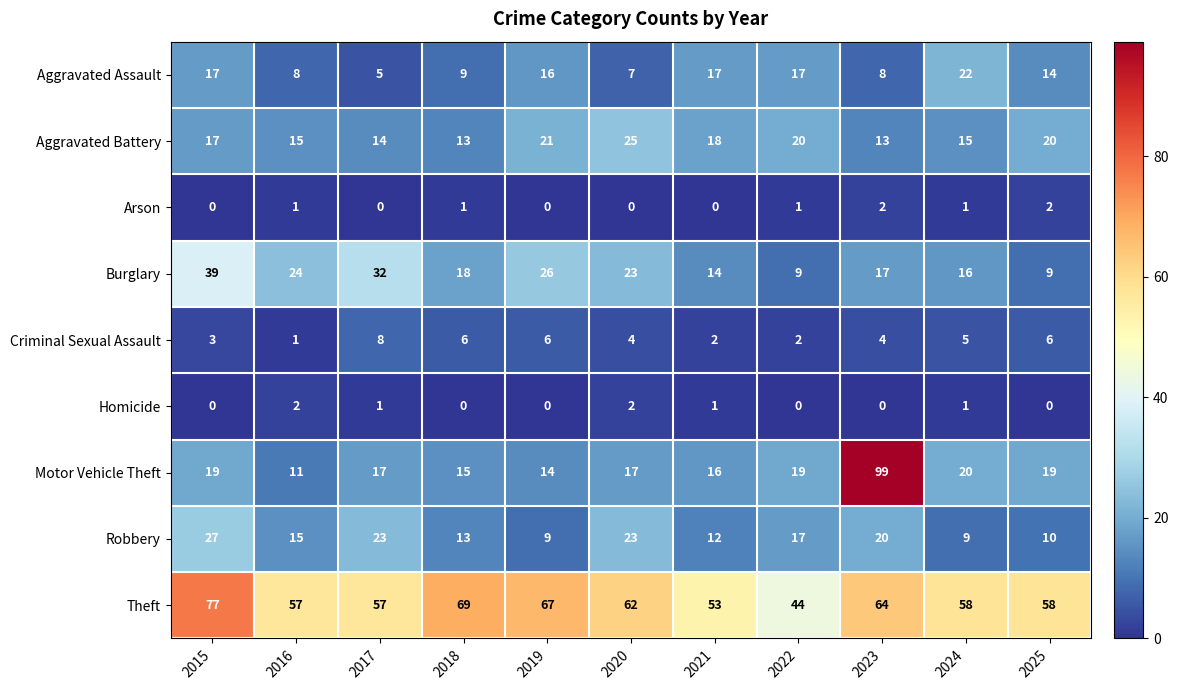

Where is Aggravated Assault nearest to the value 13?

2025